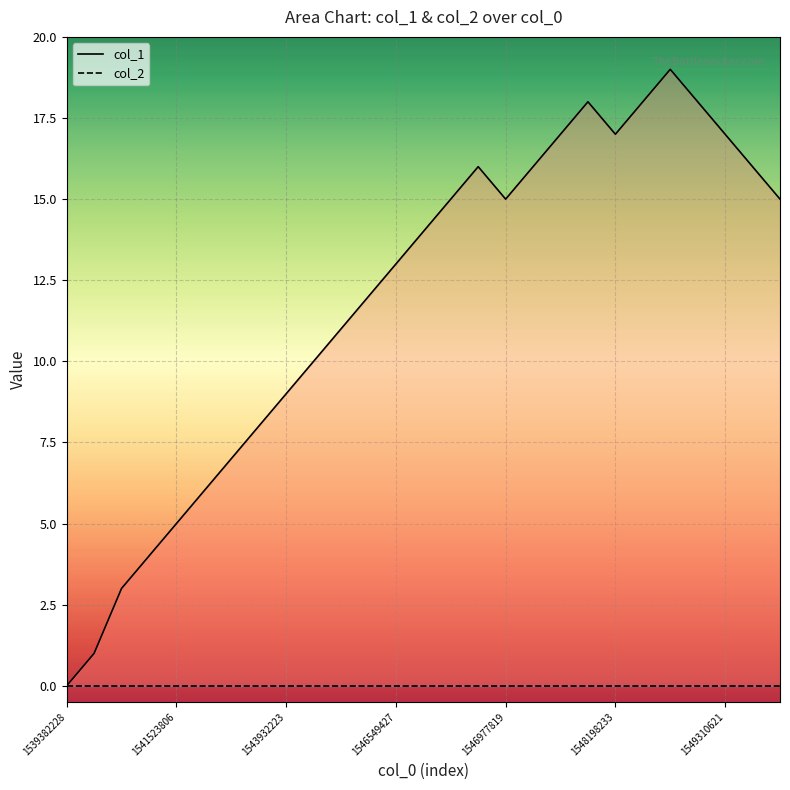

Read the value at 10, to the nearest 10.

10